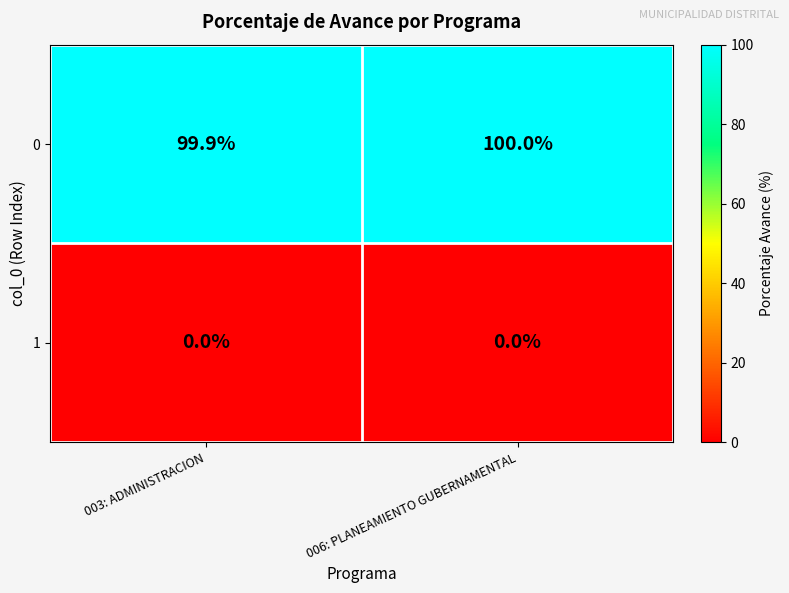

What is the highest value of the 0 series?

100.0